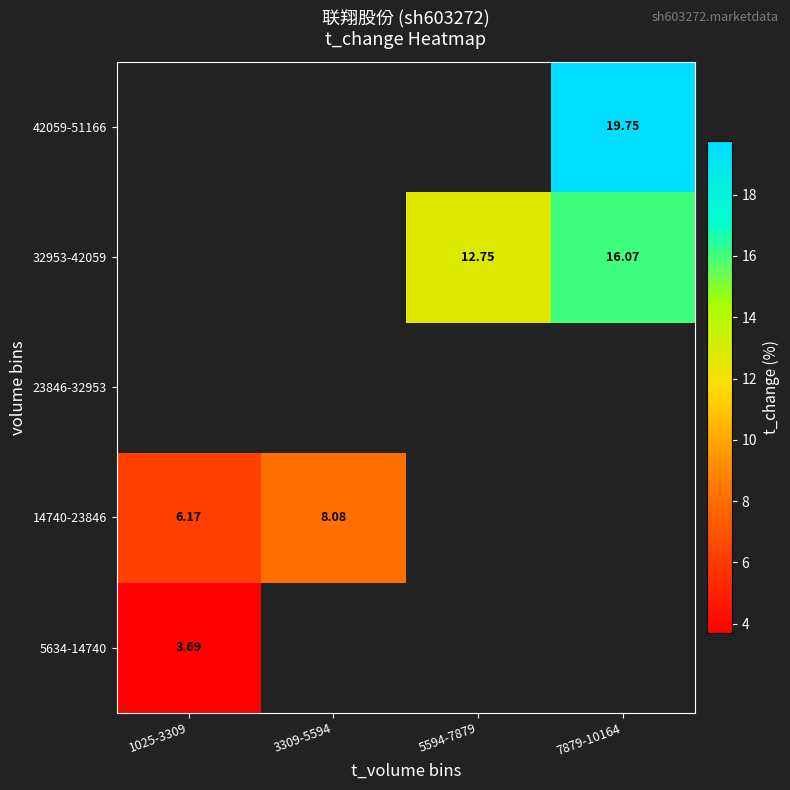

Which has a higher value, 1025-3309 or 5594-7879?

5594-7879